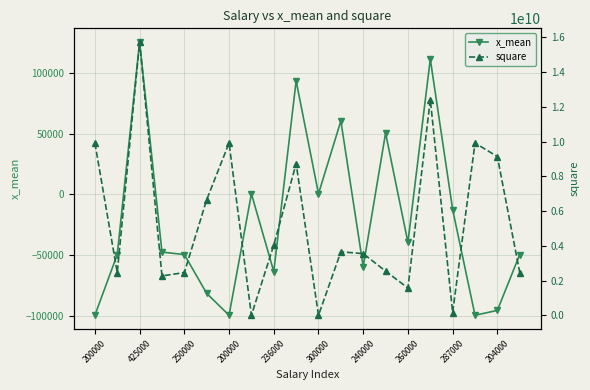

Reading left to right, extract all data points from this chart.

x_mean: -99574.5	-49574.5	125425.5	-47574.5	-49574.5	-81574.5	-99574.5	425.5	-63574.5	93425.5	425.5	60425.5	-59574.5	50425.5	-39574.5	111425.5	-12574.5	-99574.5	-95574.5	-49574.5
square: 9915074694.4	2457627885.9	15731564056.1	2263330013.6	2457627885.9	6654393843.4	9915074694.4	181077.4	4041712992.3	8728330013.6	181077.4	3651244907.2	3549117247.6	2542734268.9	1566138524.2	12415649162.5	158117247.6	9915074694.4	9134478949.8	2457627885.9